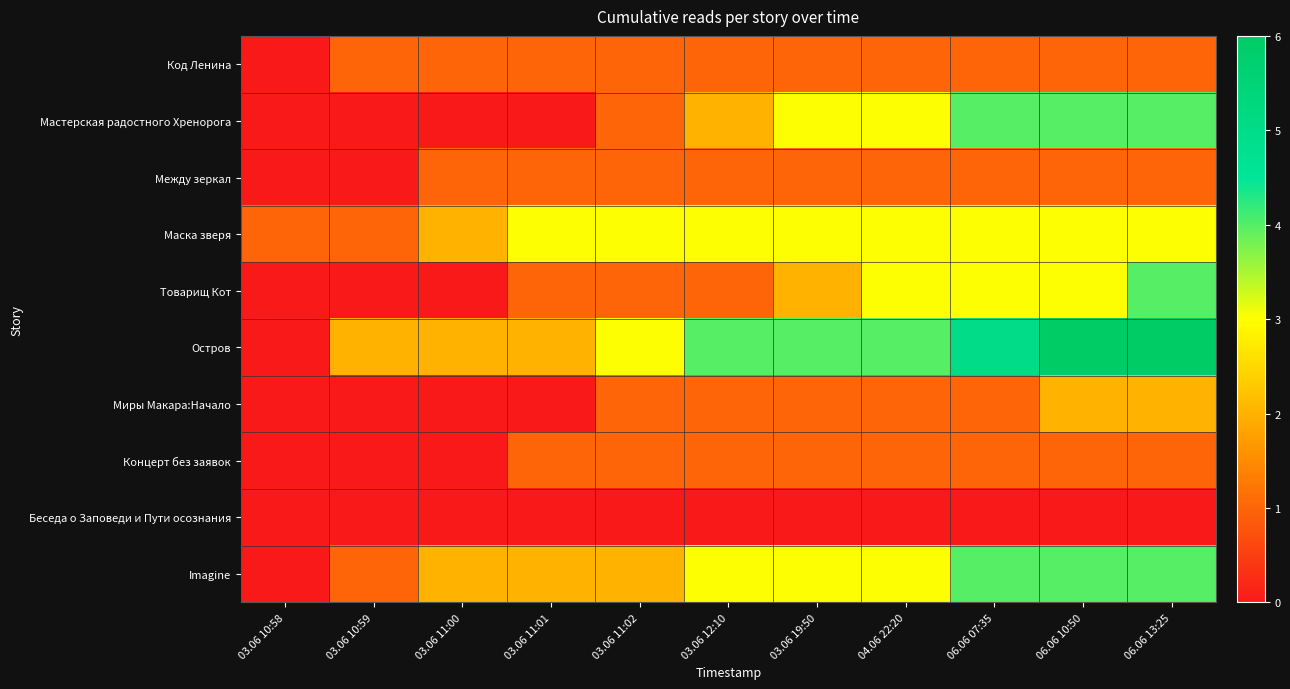

Which series has the largest total across all categories?

Остров